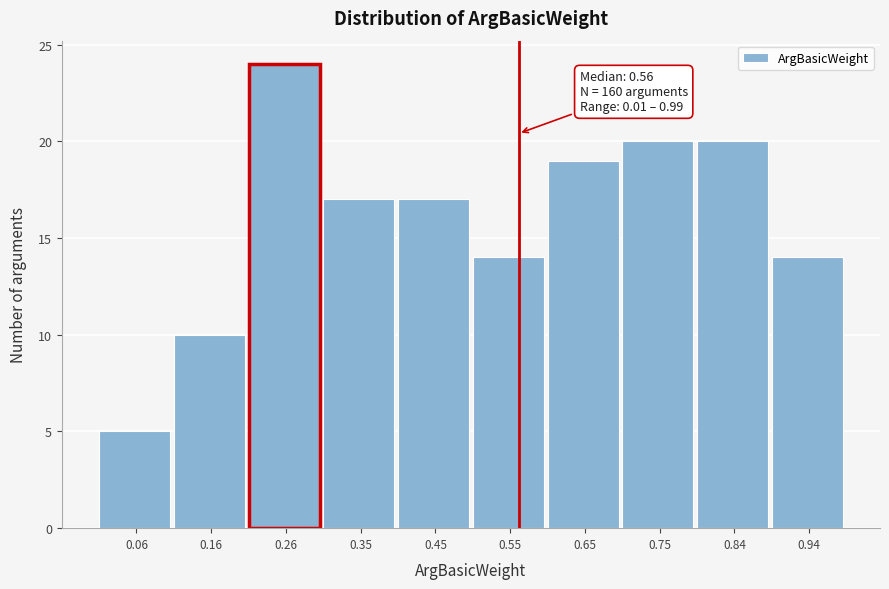

Over which range of the x-axis is the bar tallest?

0.206 to 0.304